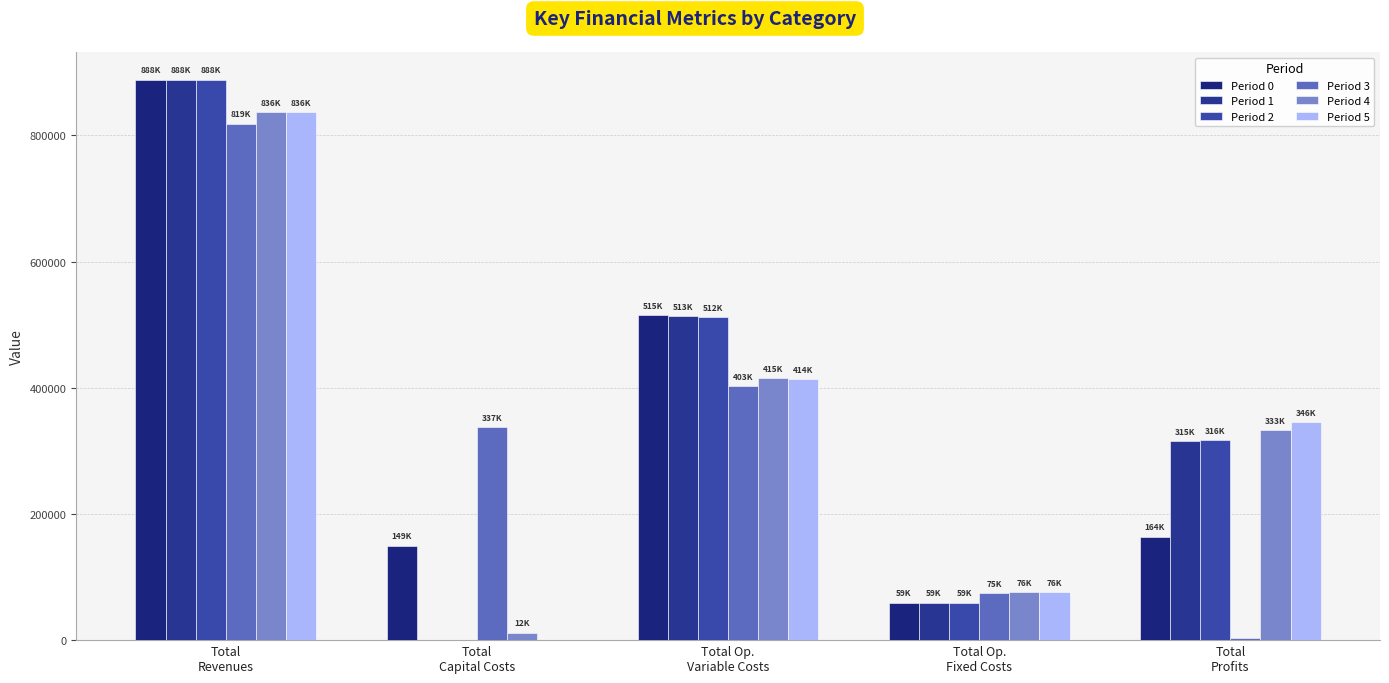

What position from the right is Total
Capital Costs?

4